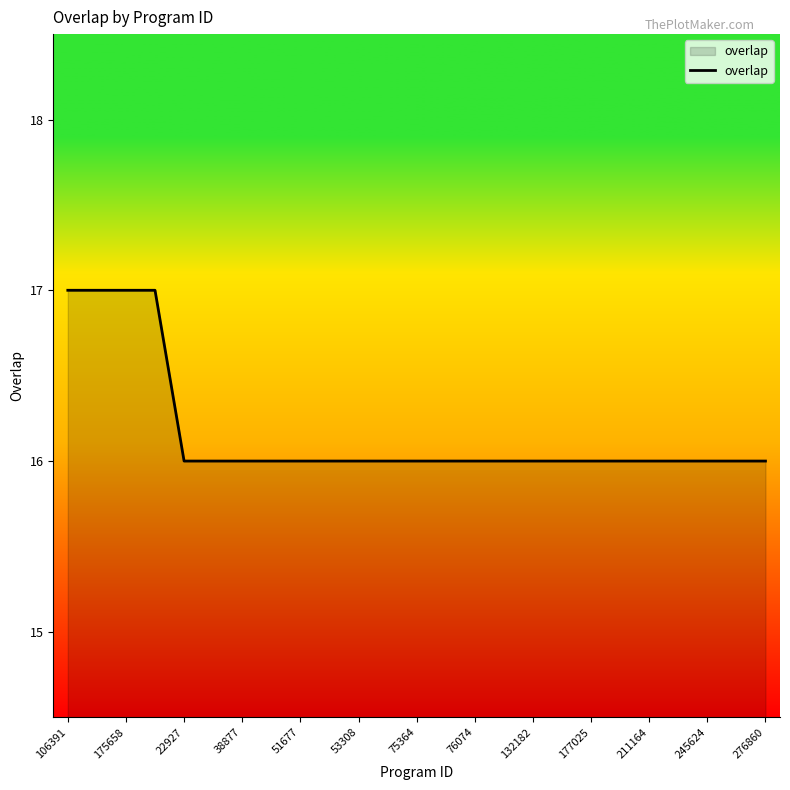

What is the greatest value displayed?

17